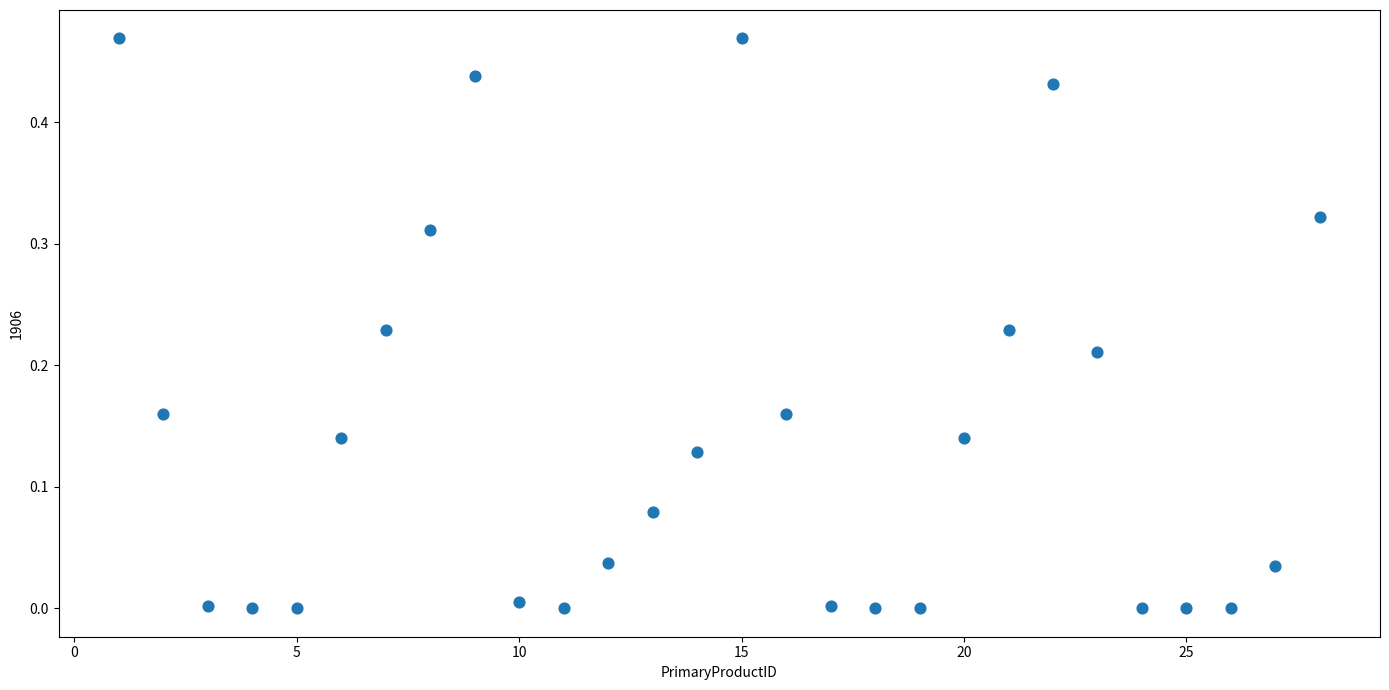

What is the range of X values (max minus min)?

27.0